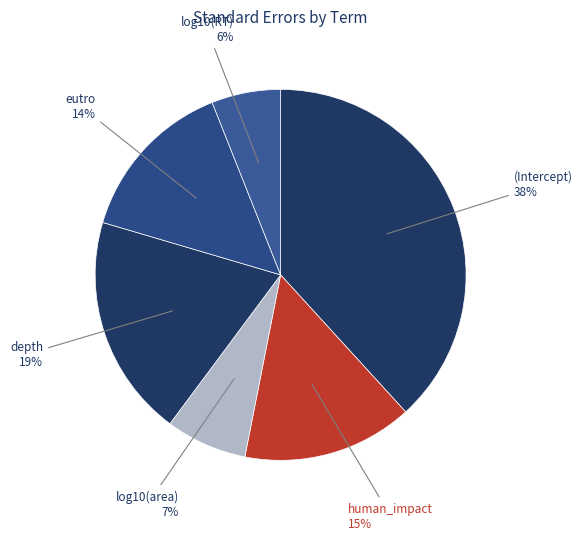

Between log10(area) and log10(RT), which is larger?

log10(area)